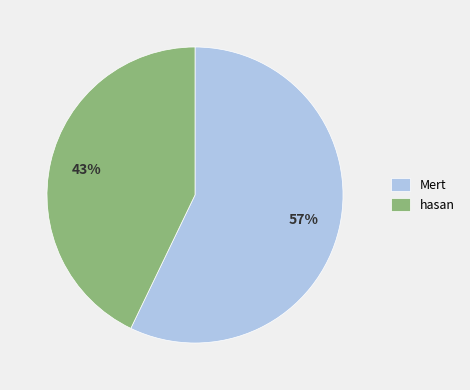

What is the smallest slice in the pie chart?

hasan